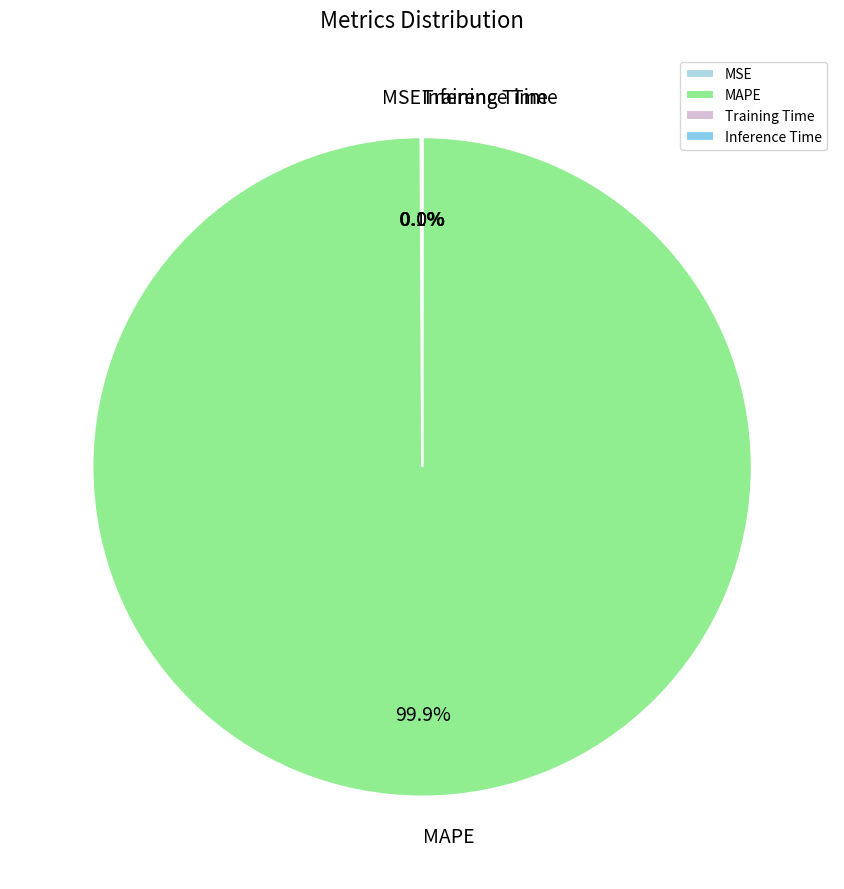

Is there any slice that represents more than half of the pie?

Yes